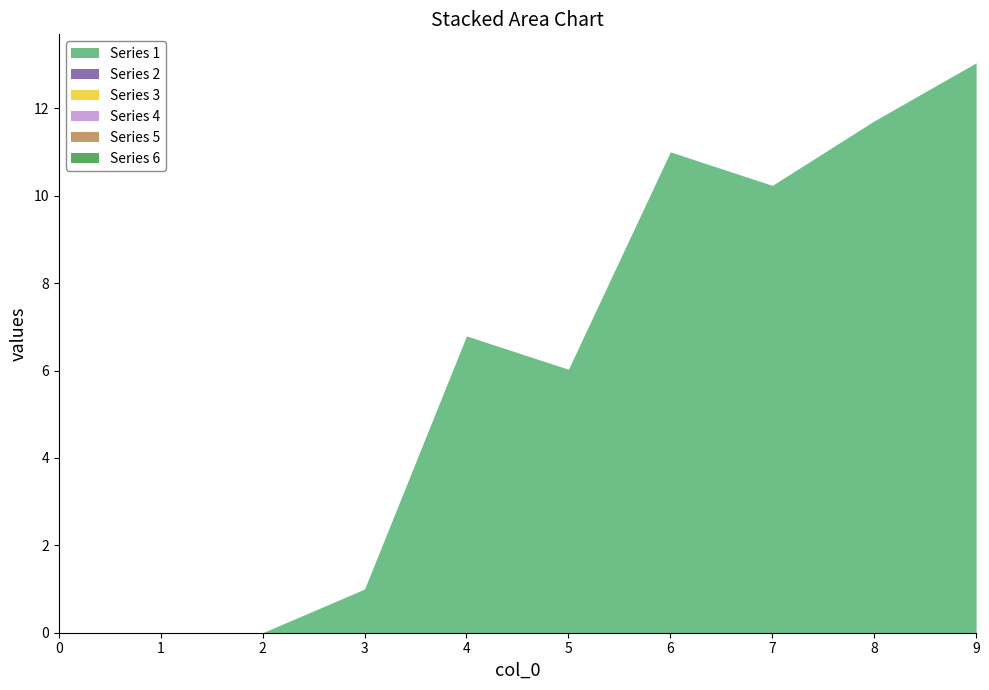

Rank the series at 6 from highest to lowest value.

Series 1, Series 2, Series 3, Series 4, Series 5, Series 6